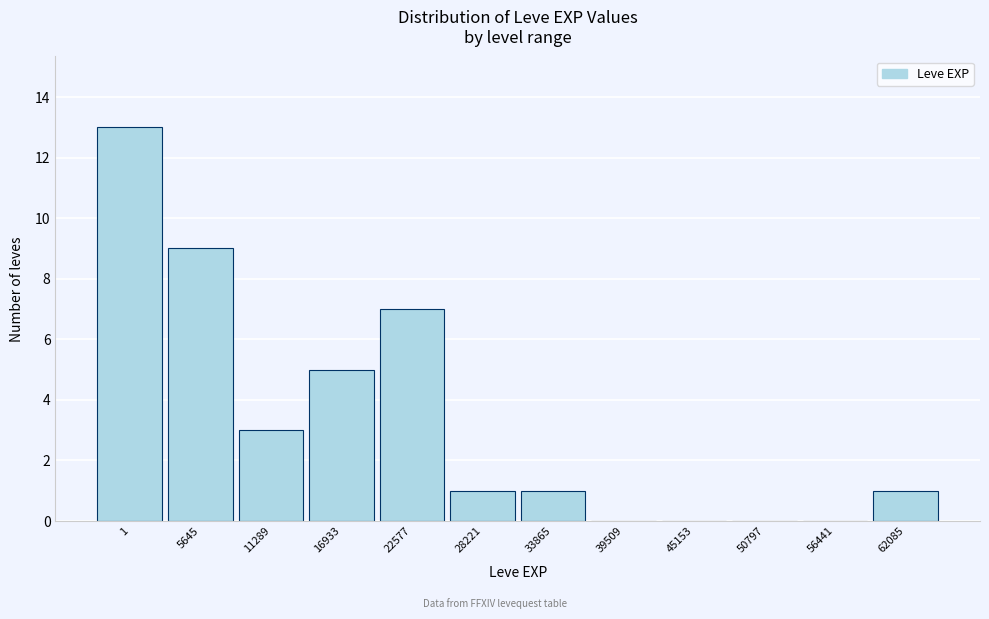

Reading left to right, transcribe all the data shown in this chart.

1=13	5645=9	11289=3	16933=5	22577=7	28221=1	33865=1	39509=0	45153=0	50797=0	56441=0	62085=1